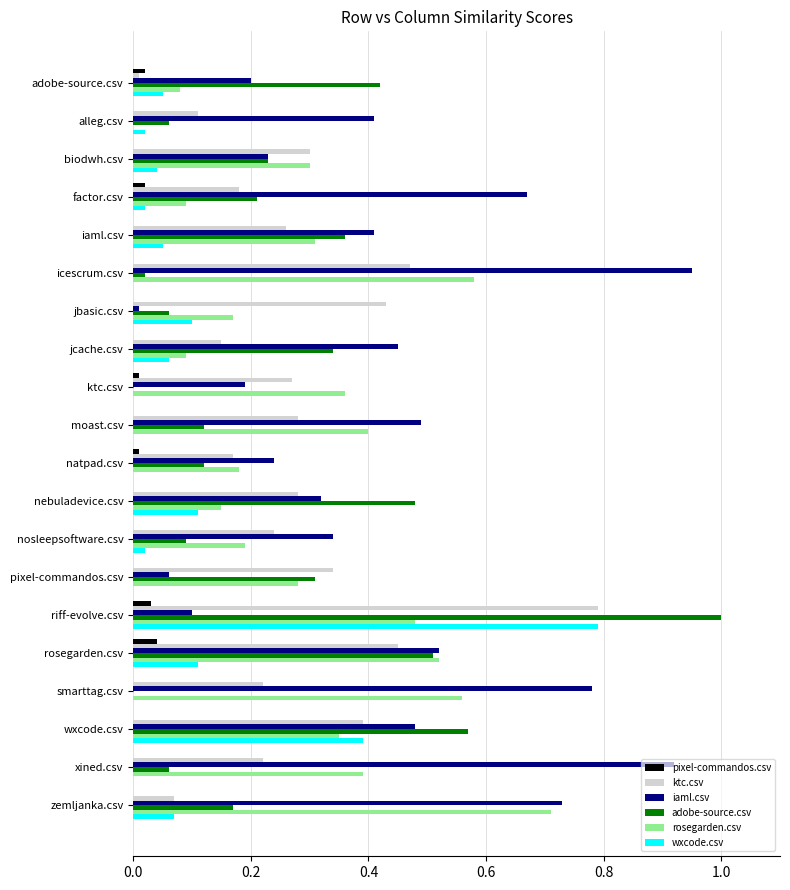

How many data points does each series have?

20